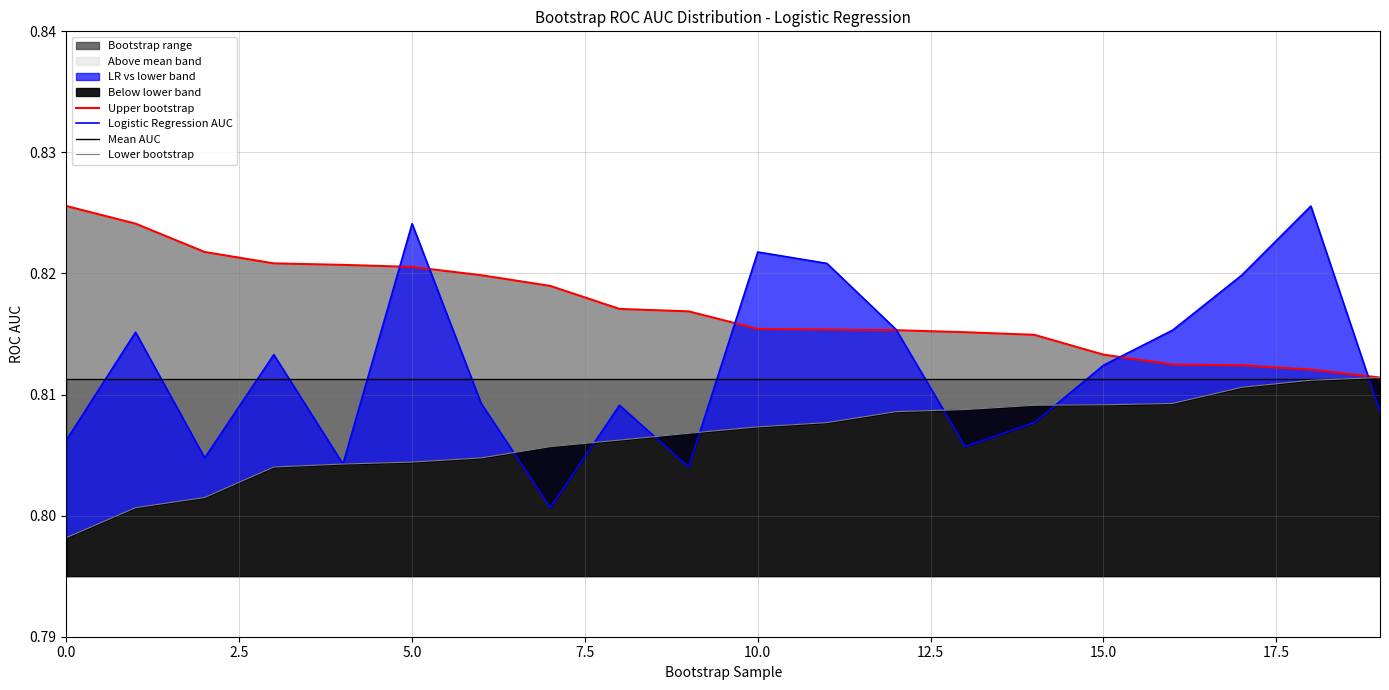

The value of Mean AUC at 19 is 0.8. True or false?

True